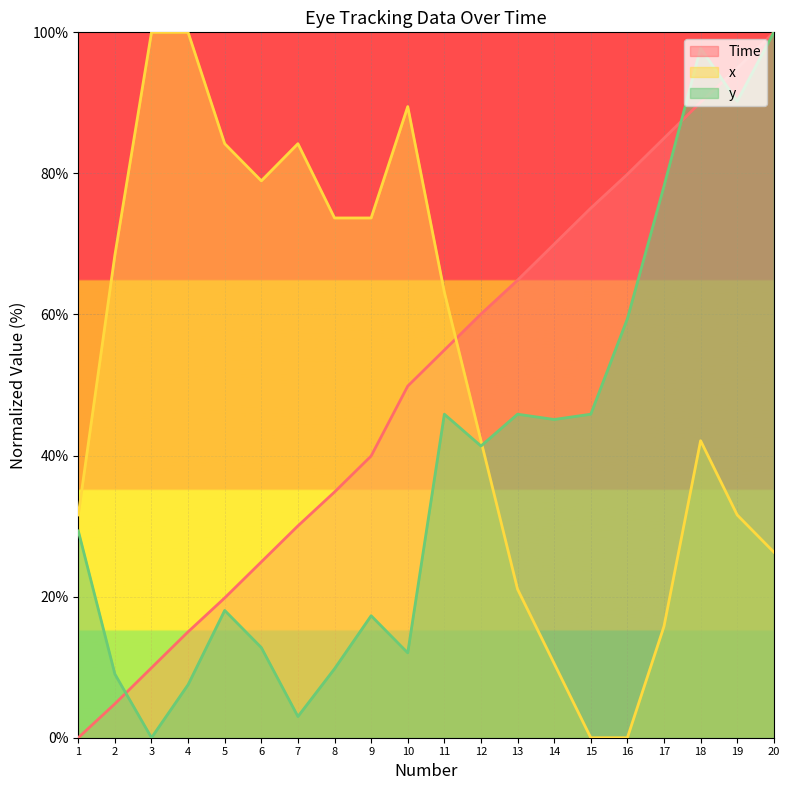

After their last crossing, which series has the higher values: y or Time?

Time